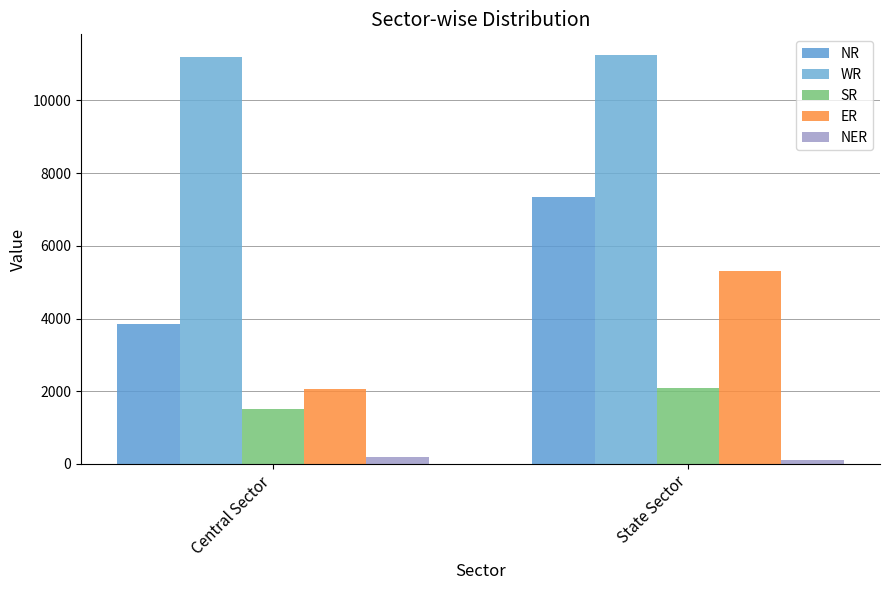

Which series has the largest range (max minus min)?

NR